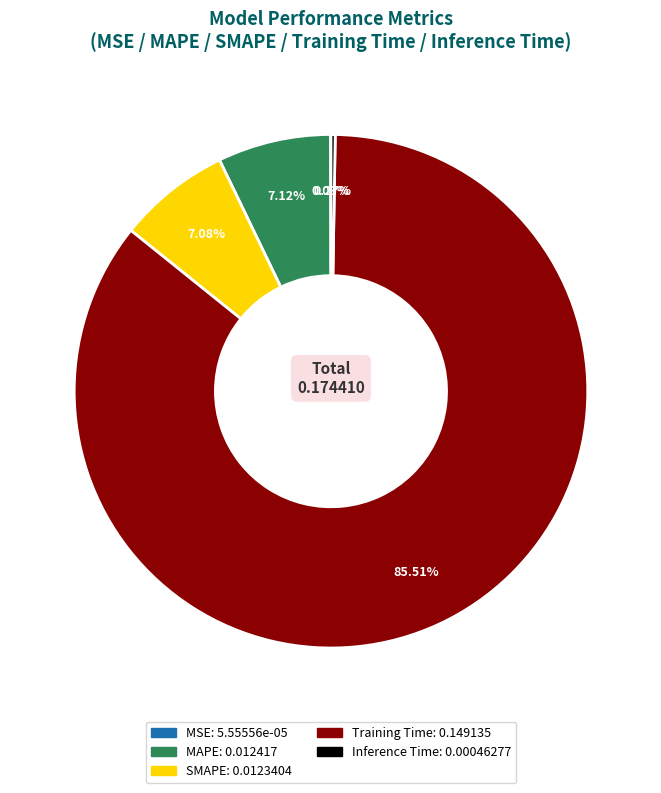

Which category accounts for the majority?

Training Time